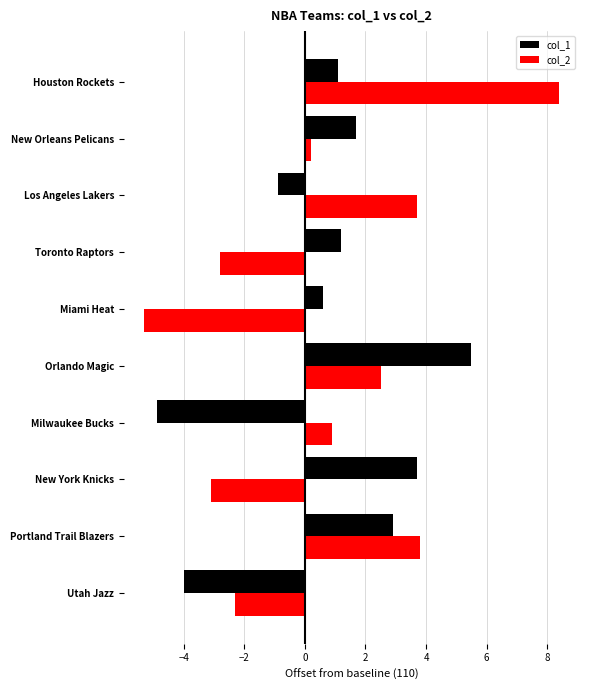

The value of col_2 at Utah Jazz is -1.2. True or false?

False